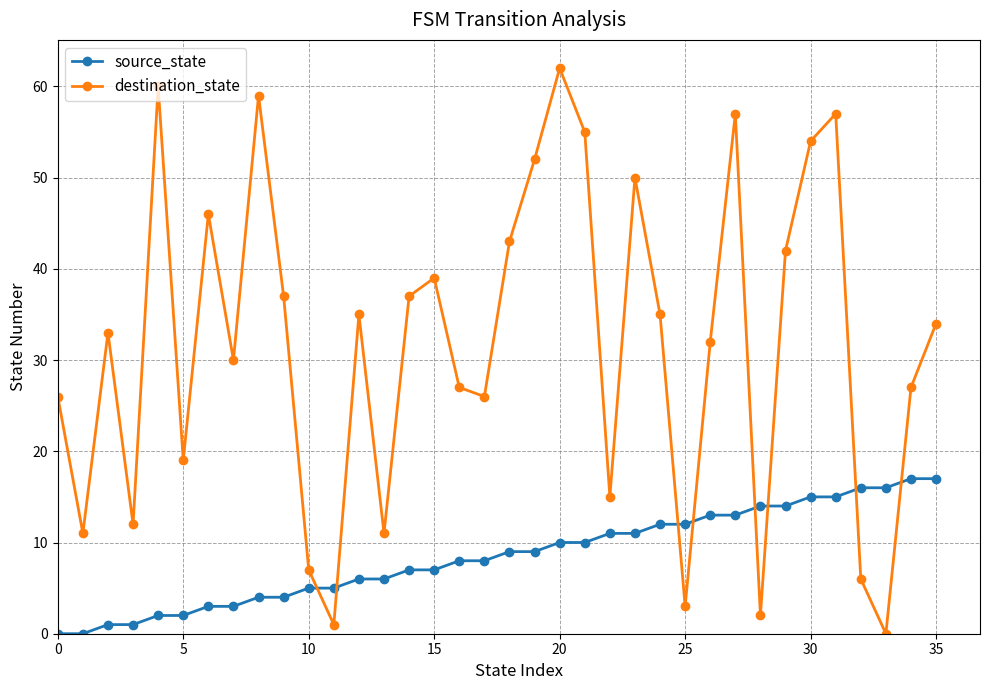

List the series in order of their peak value, highest first.

destination_state, source_state